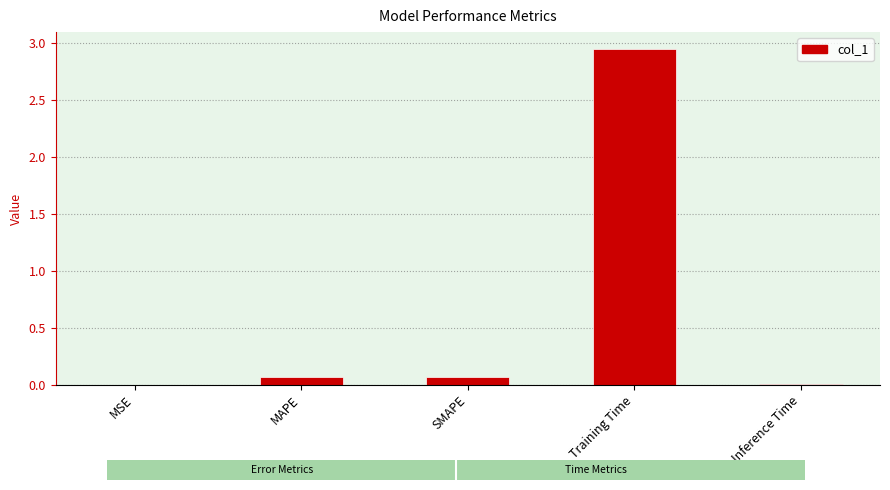

At which category does the chart reach its peak across all series?

Training Time